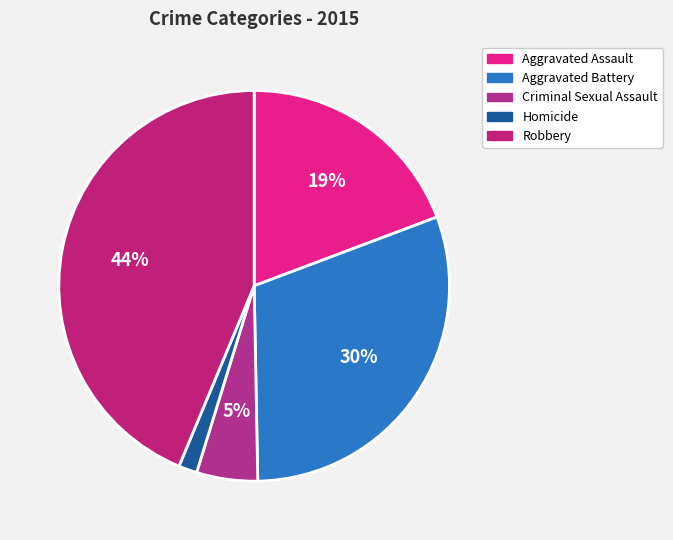

To the nearest percent, what is the difference between the Homicide and Aggravated Battery slice percentages?

29%